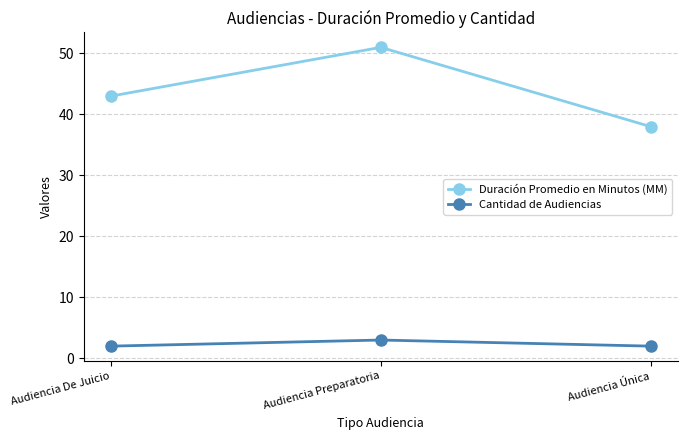

At which label does Cantidad de Audiencias reach its peak?

Audiencia Preparatoria